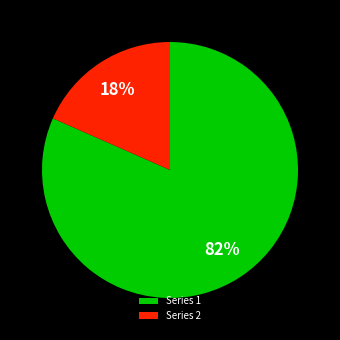

To the nearest percent, what portion does Series 2 represent?

18%